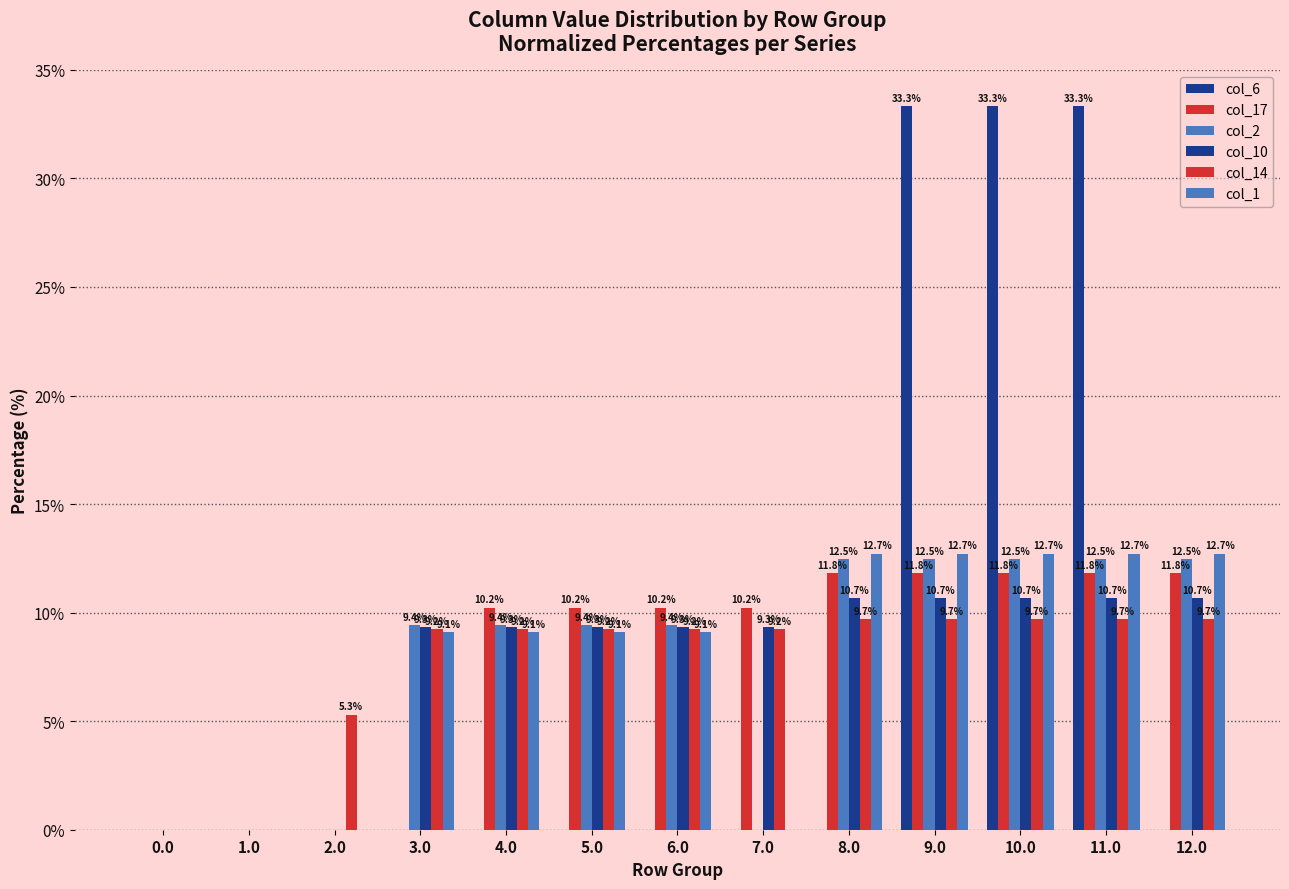

How many groups of bars are there?

13